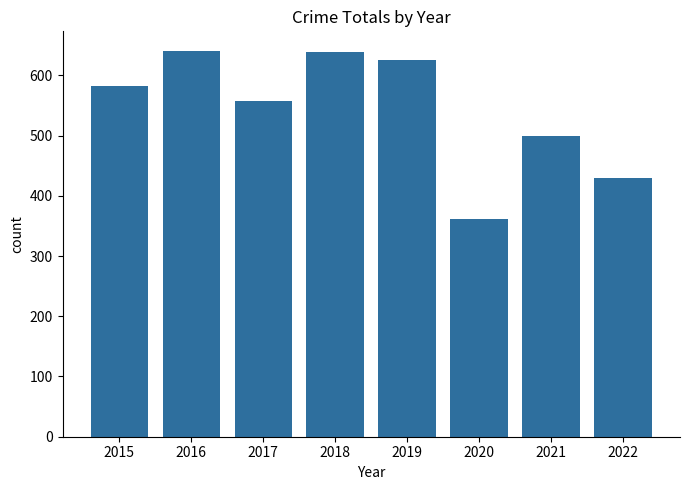

The chart shows a value of 138 at 2021. True or false?

False